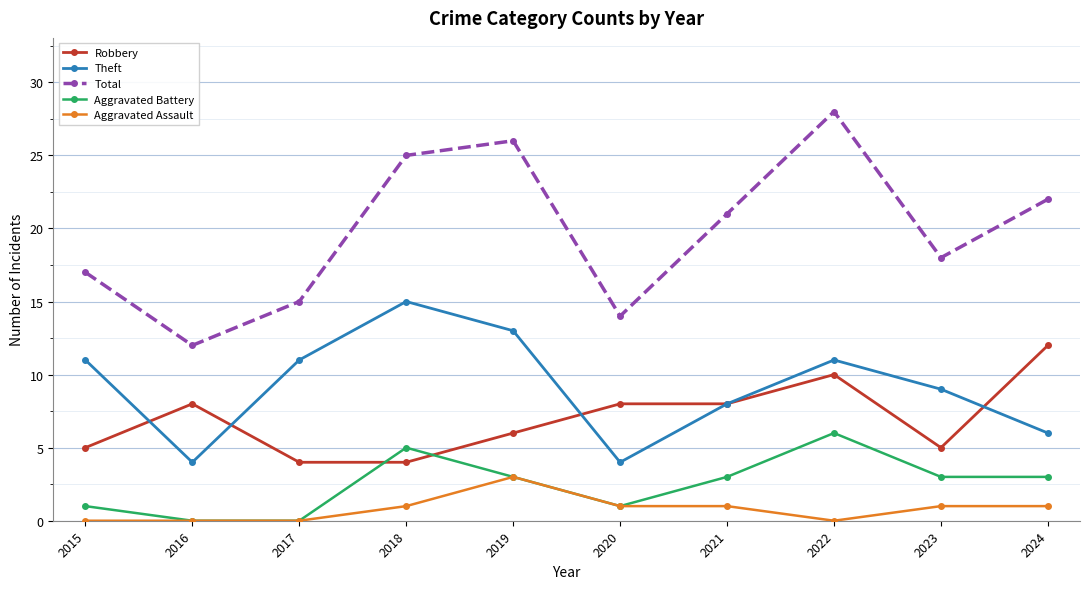

What is the highest value of the Aggravated Assault series?

3